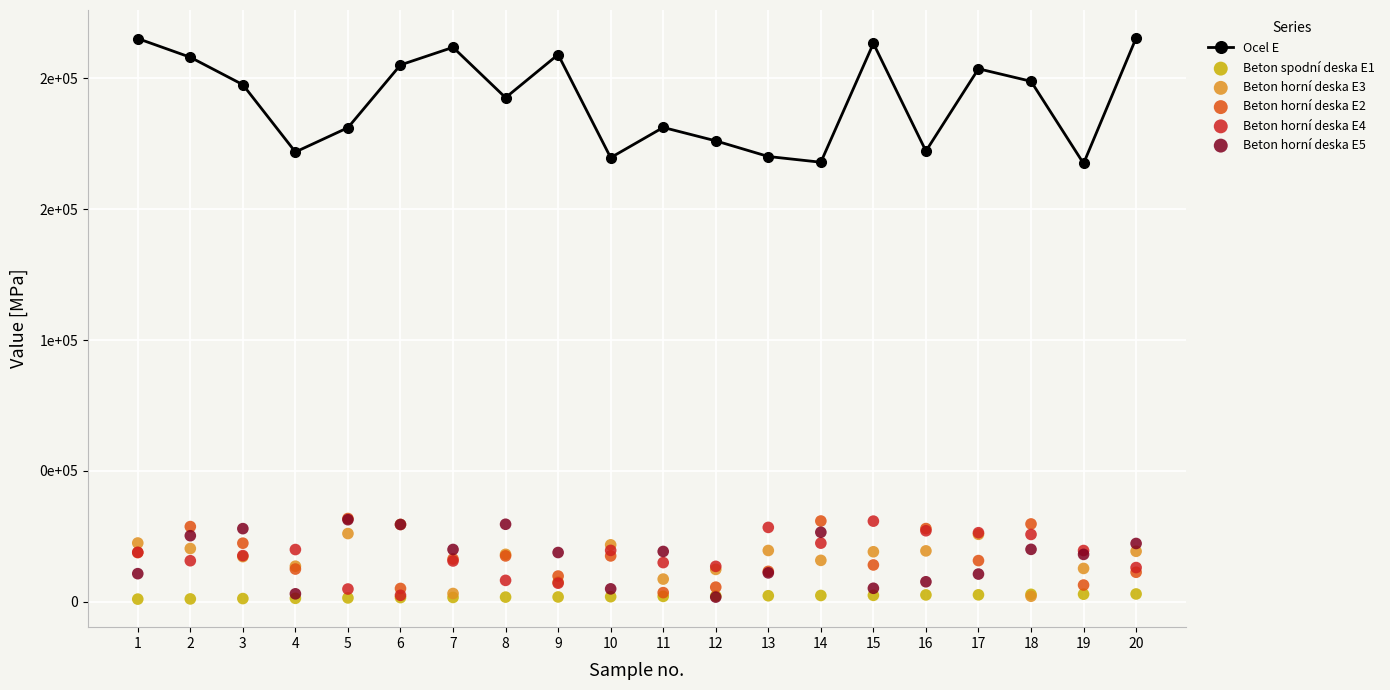

Which series has the largest total across all categories?

Ocel E